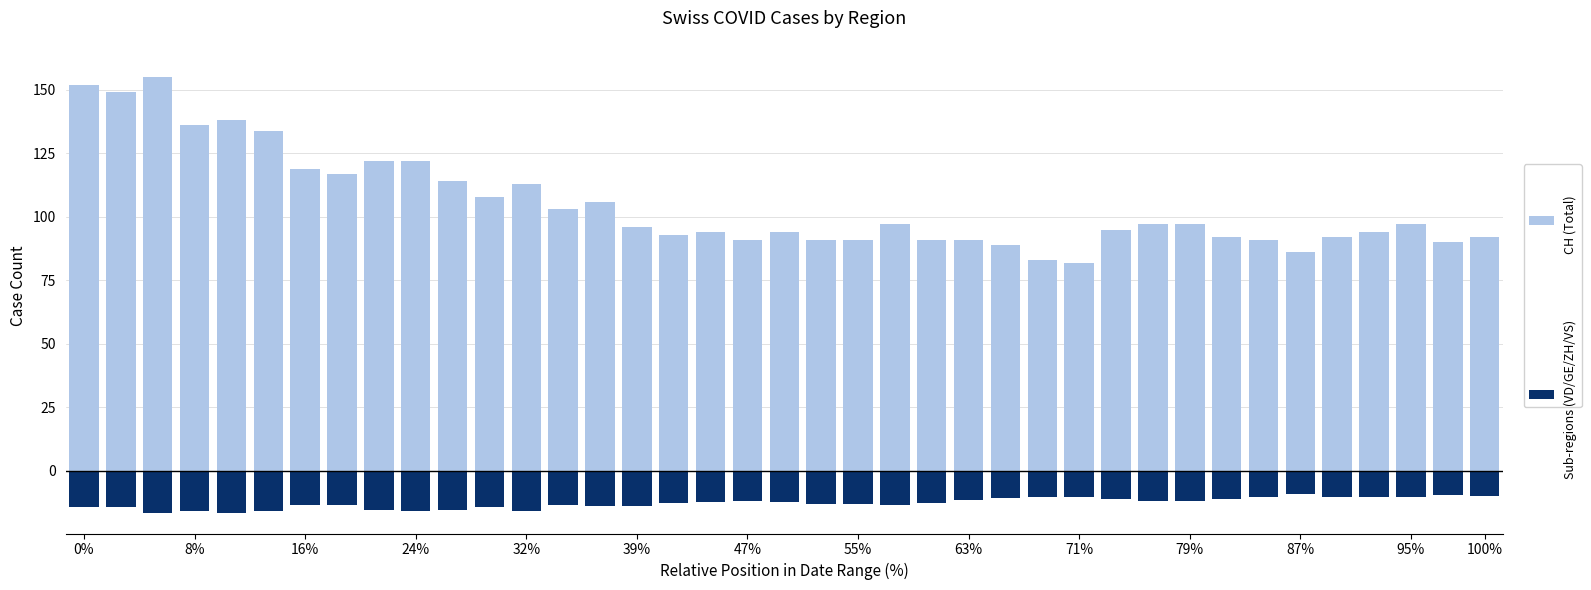

How many bars are there in each group?

2